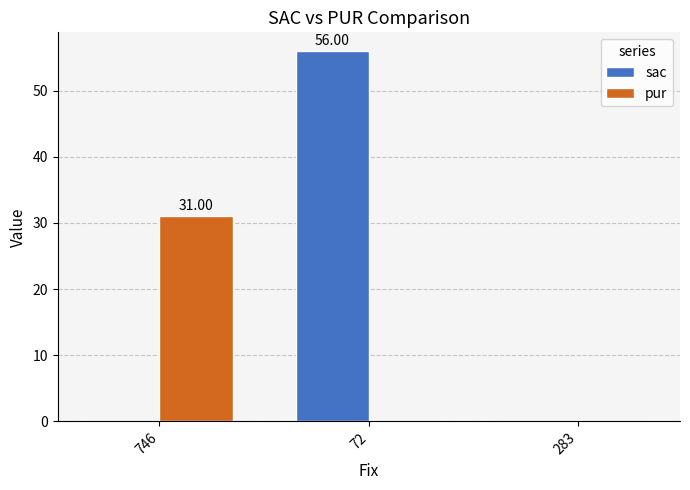

Which series has the largest total across all categories?

sac